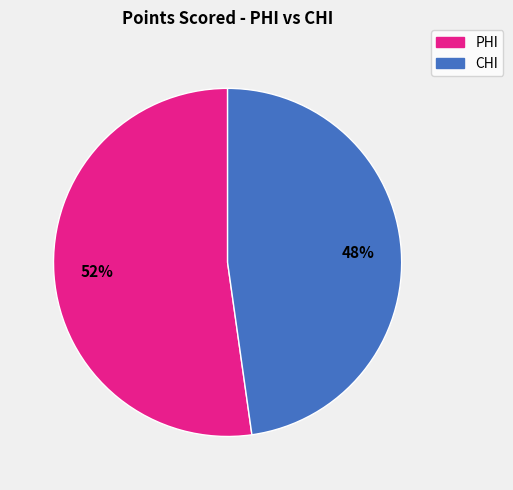

To the nearest percent, what is the difference between the largest and smallest slice percentages?

4%